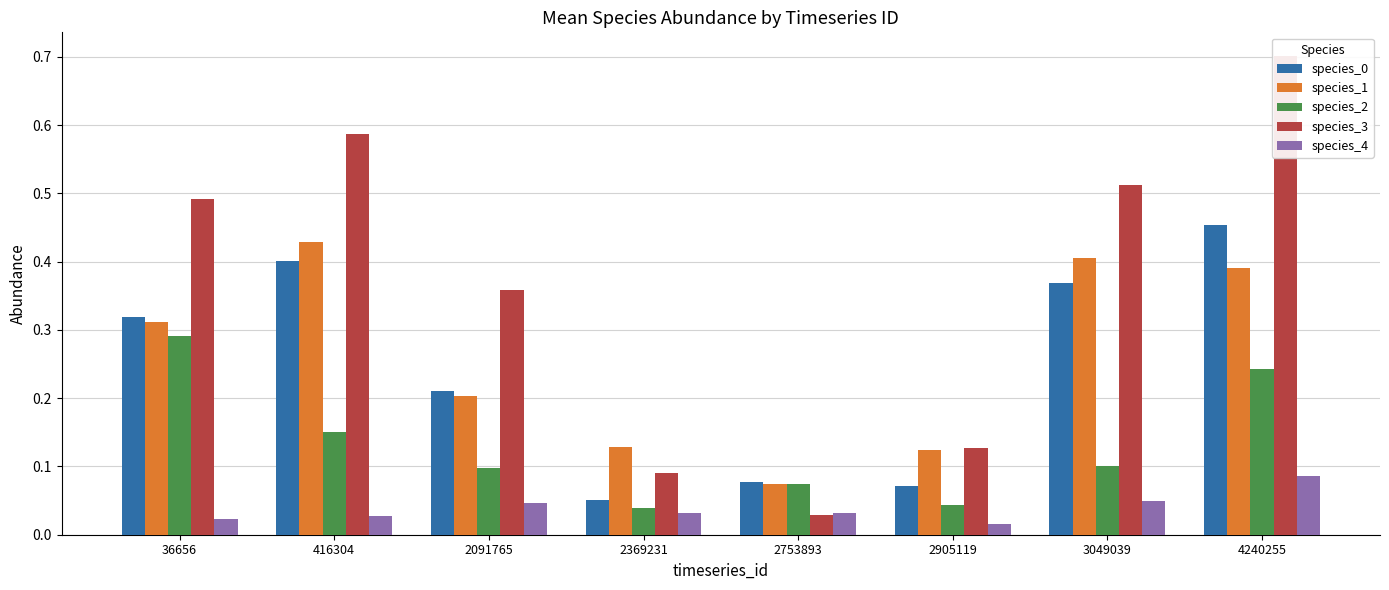

Which label corresponds to the smallest value in the chart?

2905119